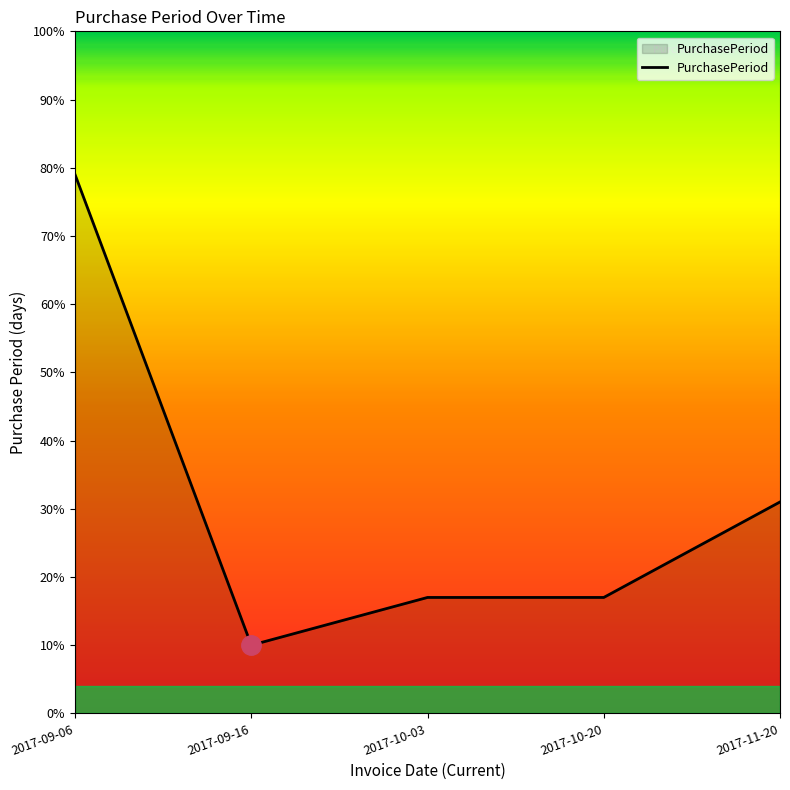

Is it true that the value at 2017-10-20 is 17?

True